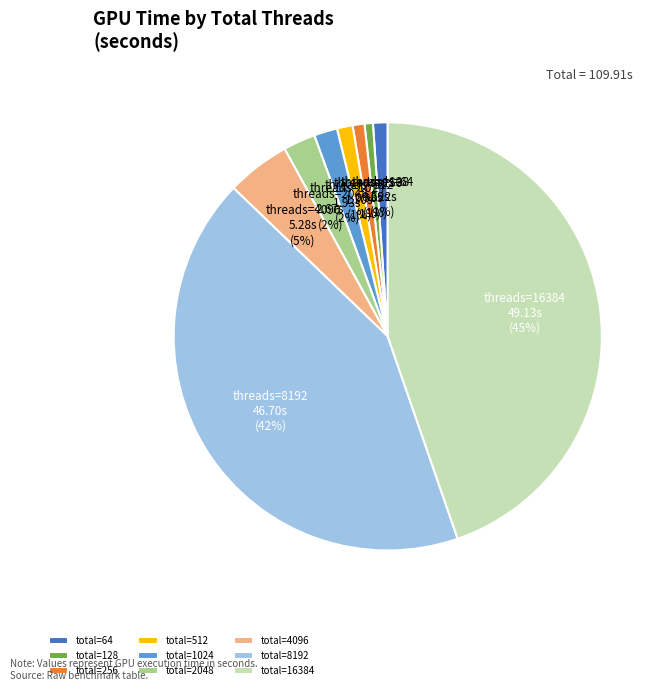

Which has a higher value, total=64 or total=4096?

total=4096